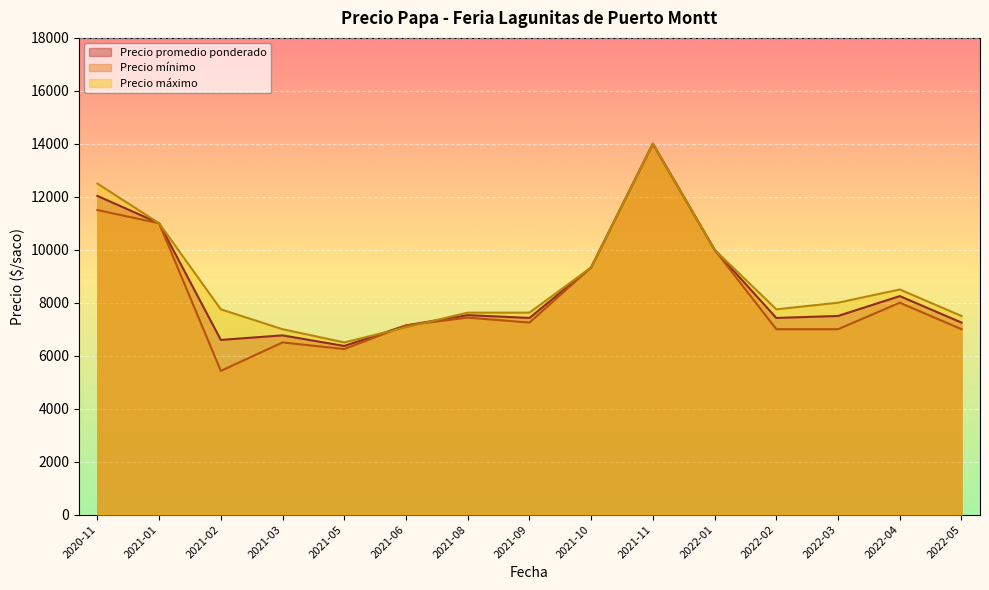

The value of Precio máximo at 2022-01 is 15257.2. True or false?

False